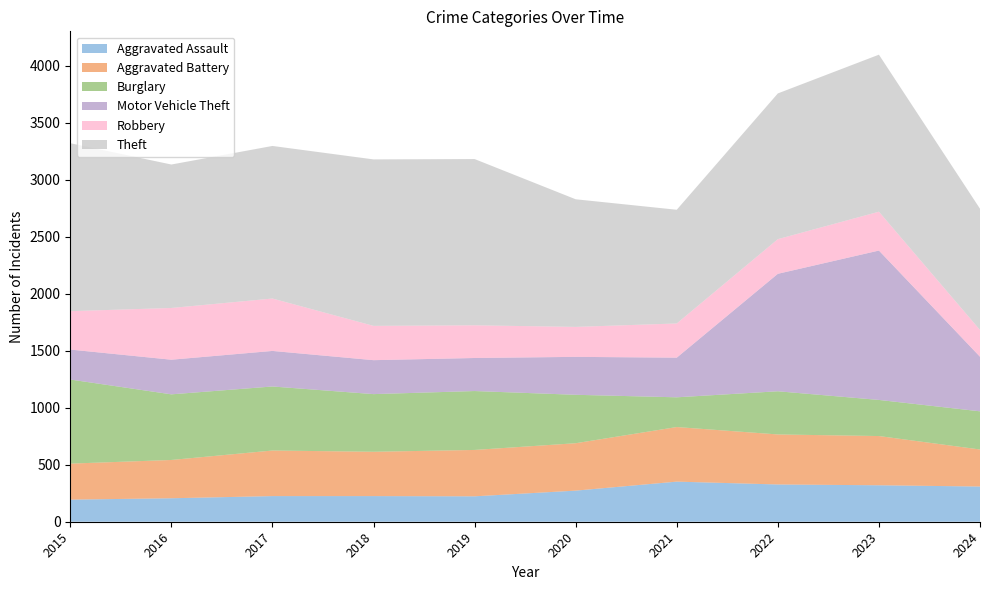

Reading left to right, what are all the values shown in this chart?

Aggravated Assault: 194	206	225	225	223	273	352	327	320	309
Aggravated Battery: 316	336	400	389	407	416	479	439	432	325
Burglary: 738	576	562	506	517	425	261	379	317	335
Motor Vehicle Theft: 263	304	312	298	290	333	348	1031	1311	479
Robbery: 337	454	460	301	287	263	300	304	341	235
Theft: 1474	1259	1339	1461	1459	1120	998	1279	1378	1064